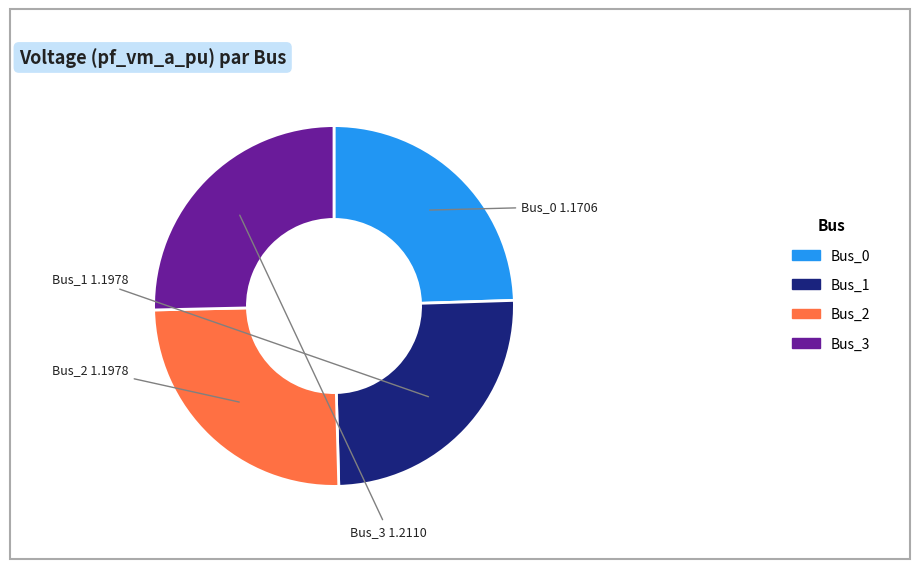

Does any single category account for the majority?

No